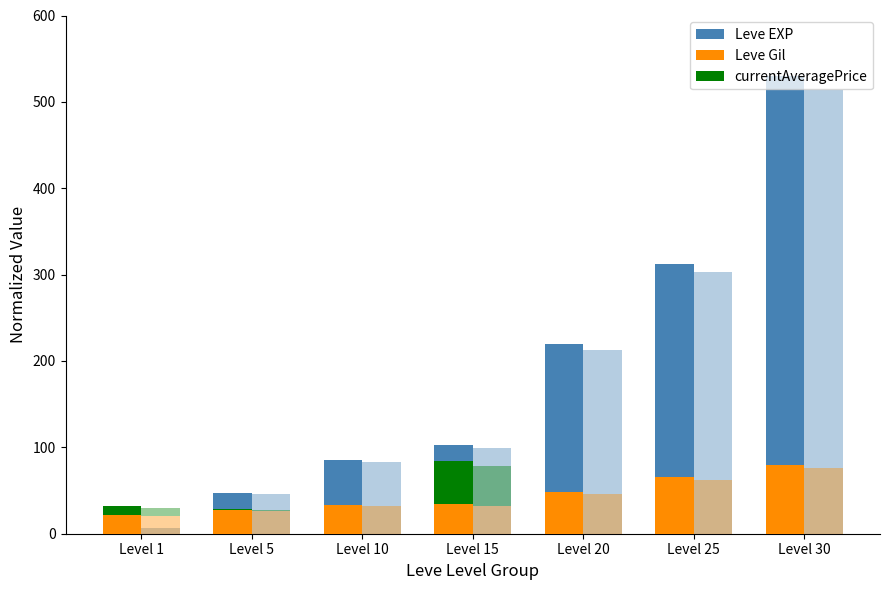

What are all the series names shown in the legend?

Leve EXP, Leve Gil, currentAveragePrice